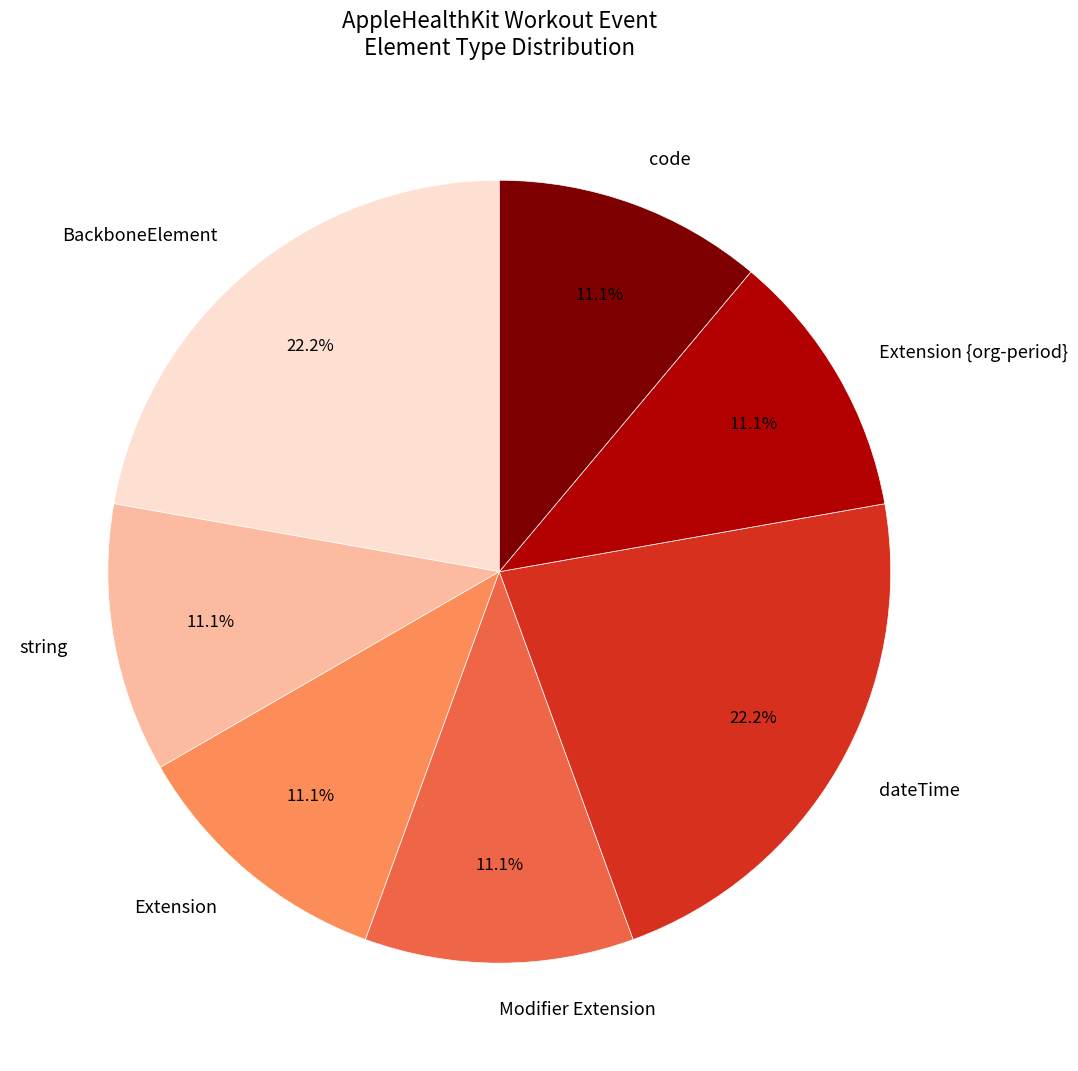

Does any single category account for the majority?

No